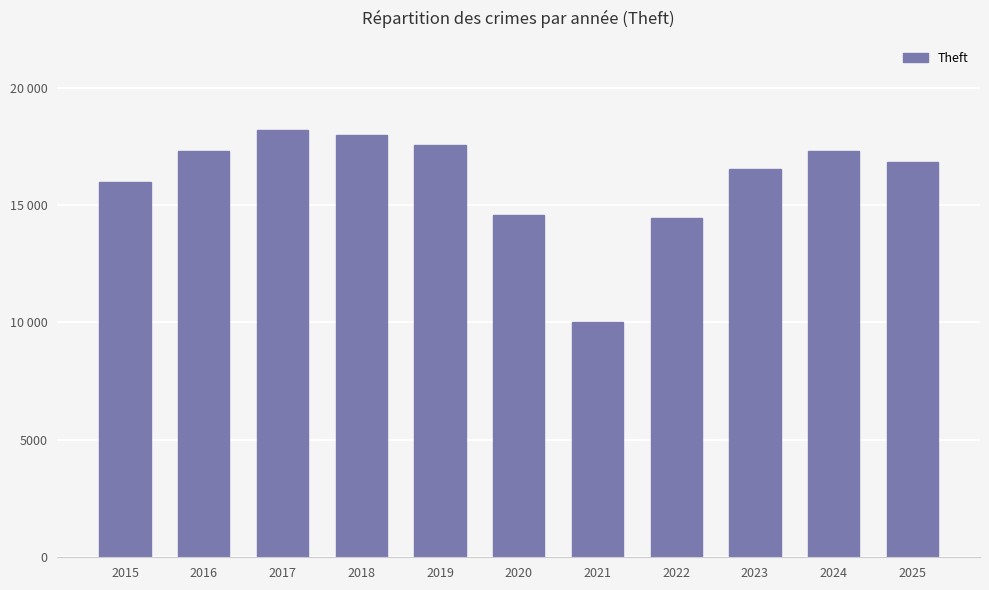

The chart shows a value of 17581 at 2019. True or false?

True